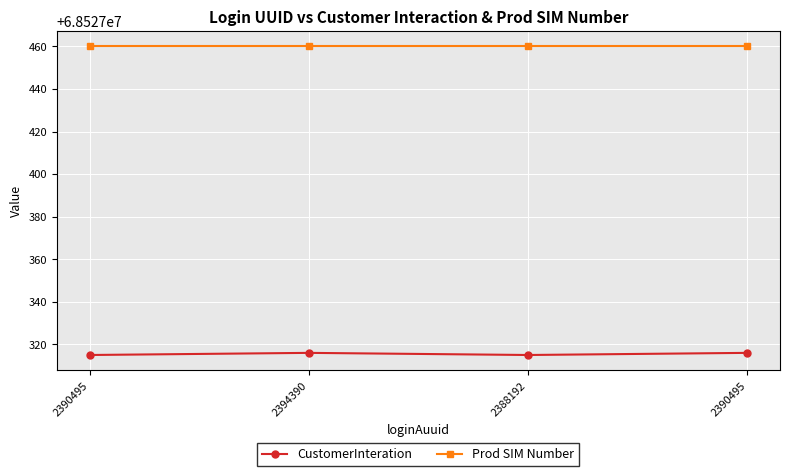

How many lines are shown in the chart?

2